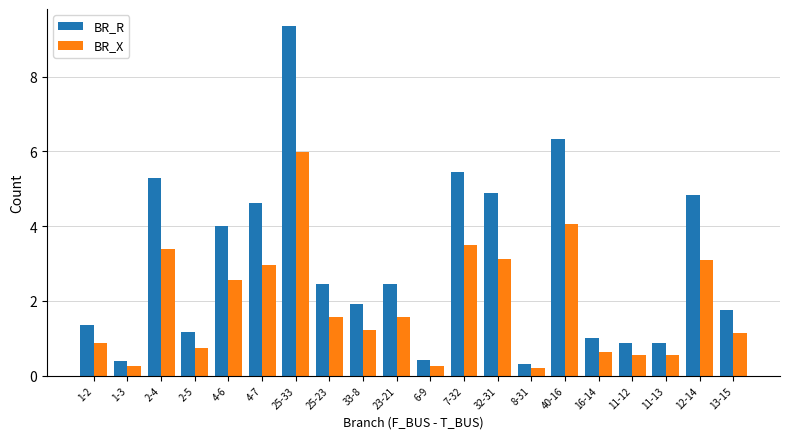

Are the bars grouped side by side (vs. stacked)?

Yes